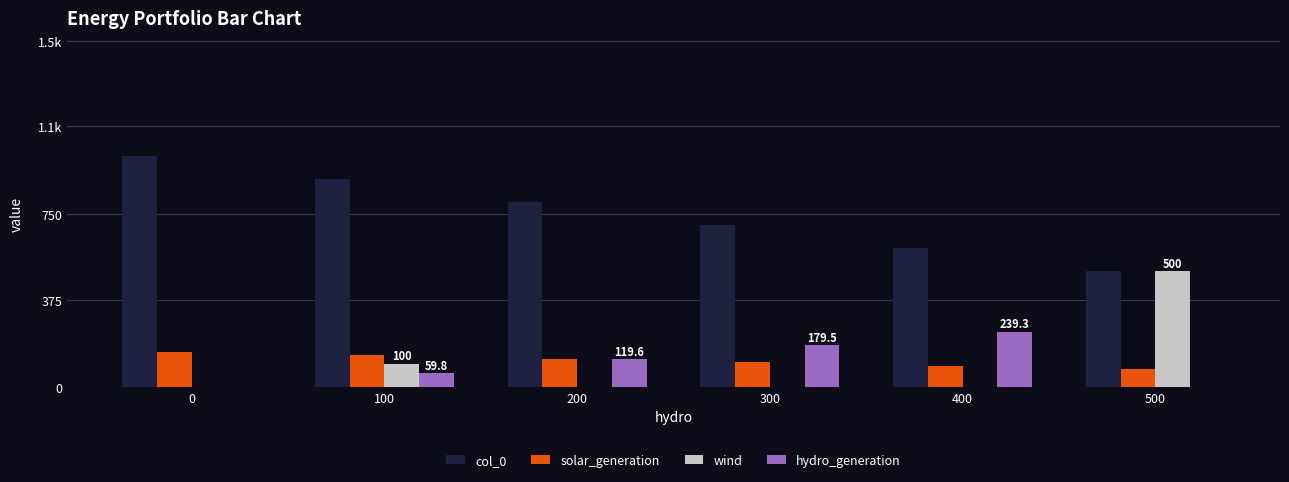

List the labels in order of wind value, smallest first.

0, 200, 300, 400, 100, 500